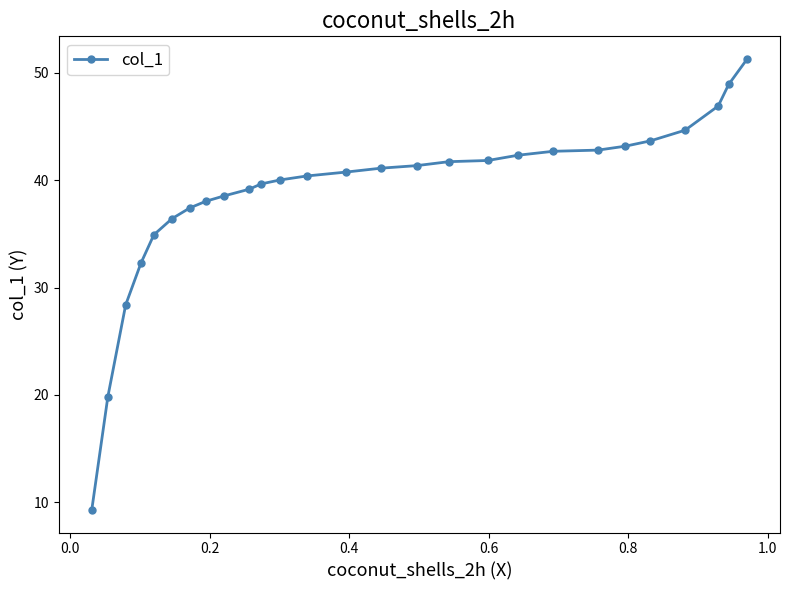

What is the difference between the second highest and minimum values?

39.6